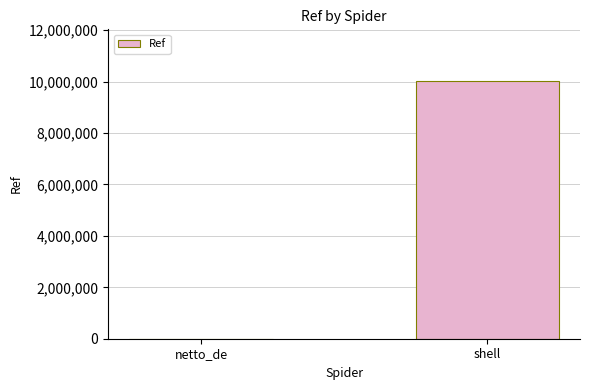

What is the sum of the values at shell and netto_de?

10030003